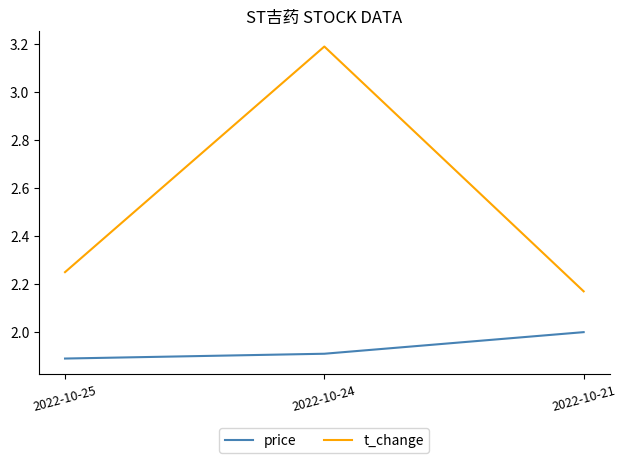

True or false: price has a value of 2.8 at 2022-10-24.

False